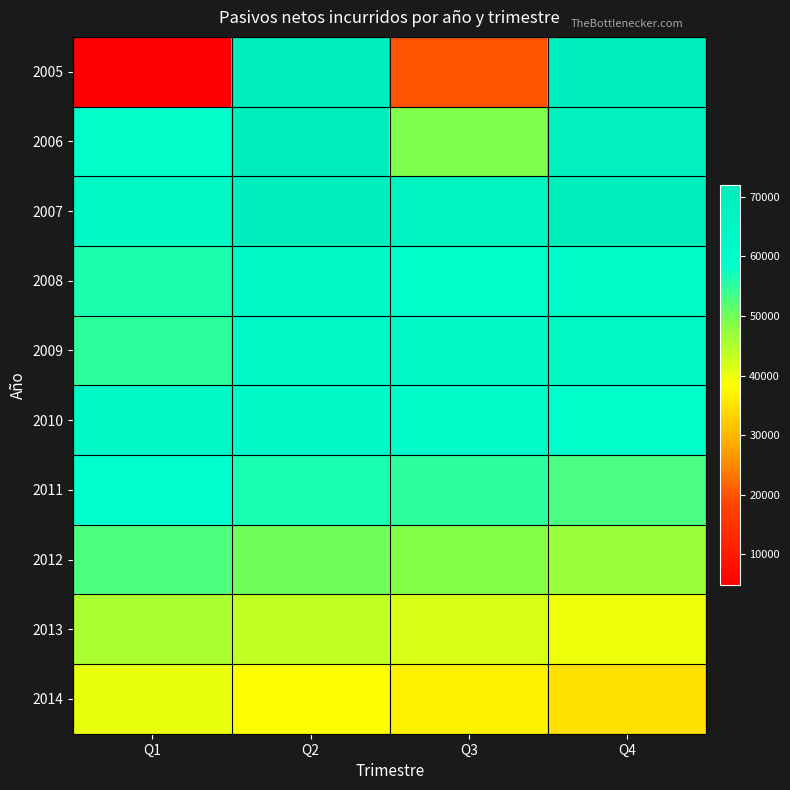

Which has a higher value, Q4 or Q2?

Q2